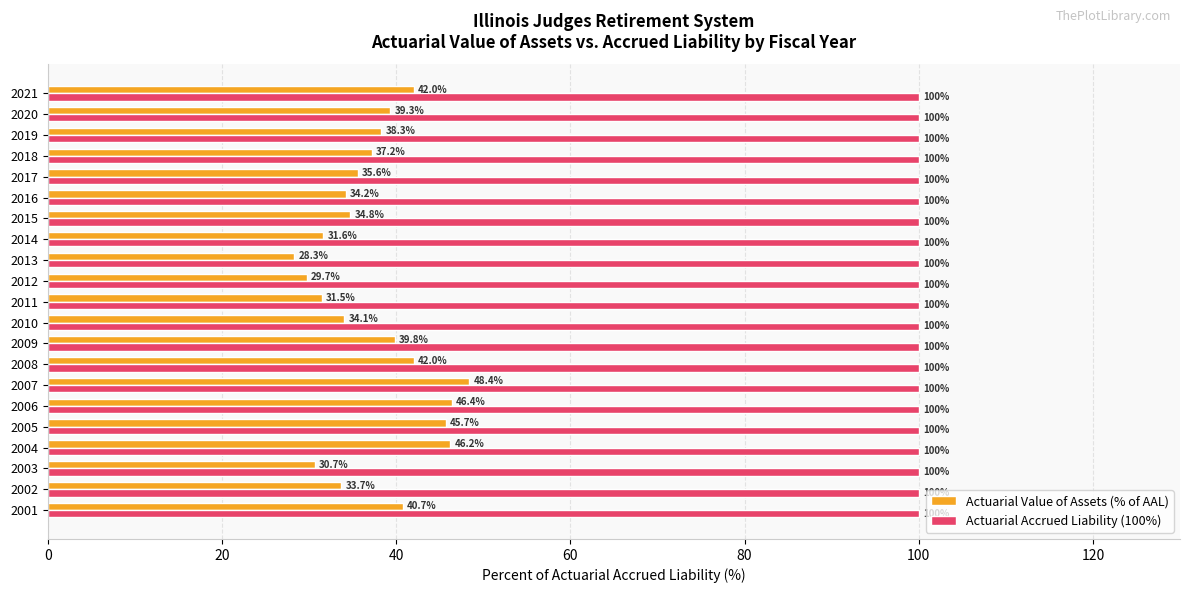

At how many categories does at least one series exceed 99?

21